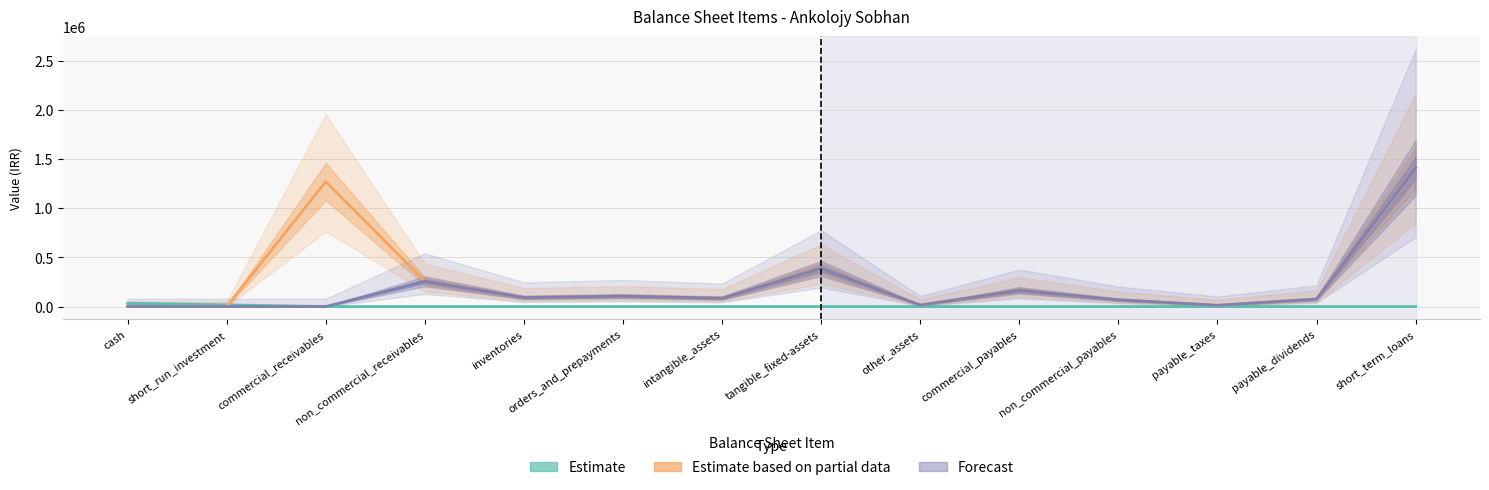

Rank the series at intangible_assets from lowest to highest value.

Estimate, Estimate based on partial data, Forecast